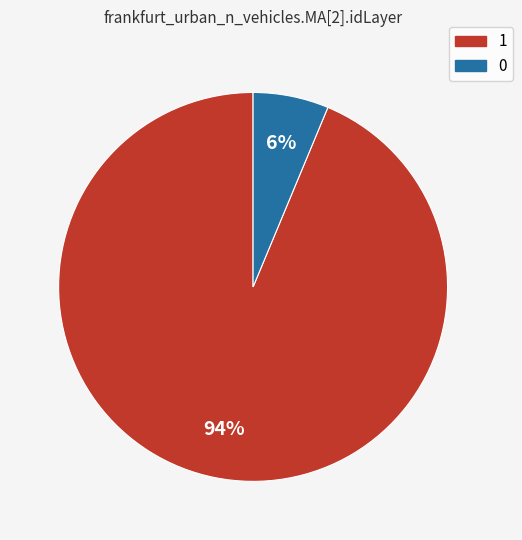

Does 1 account for over 50% of the chart?

Yes